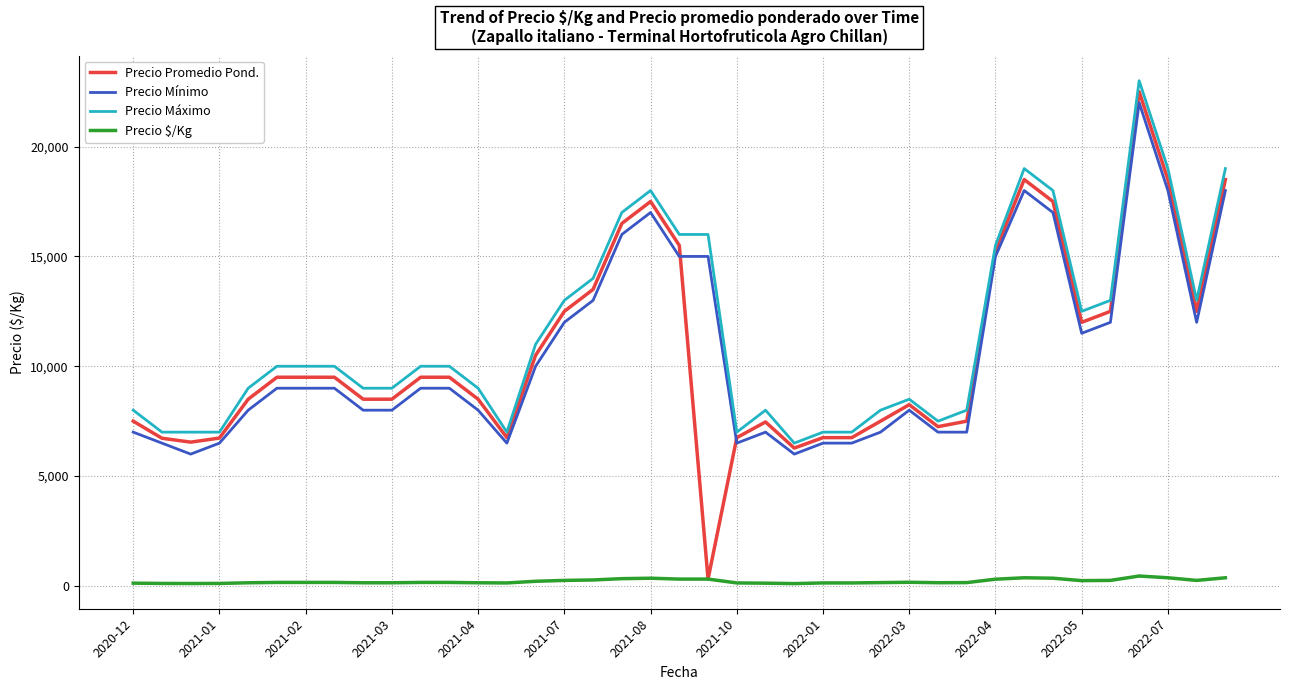

What is the maximum value shown in the chart?

23000